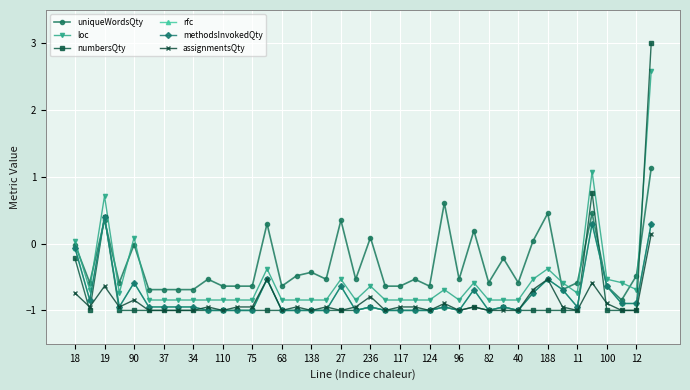

Does the chart display data point markers on the line(s)?

Yes